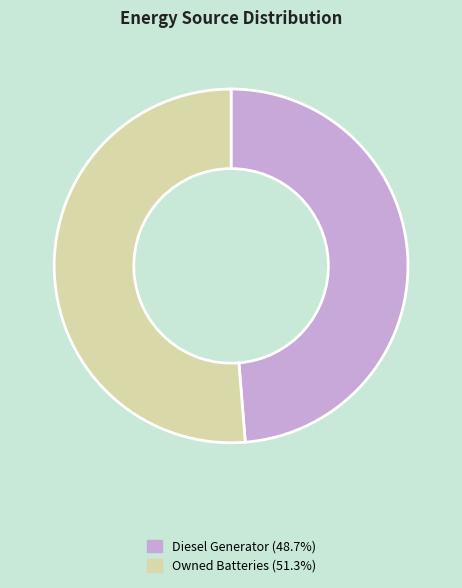

Is there any slice that represents more than half of the pie?

Yes